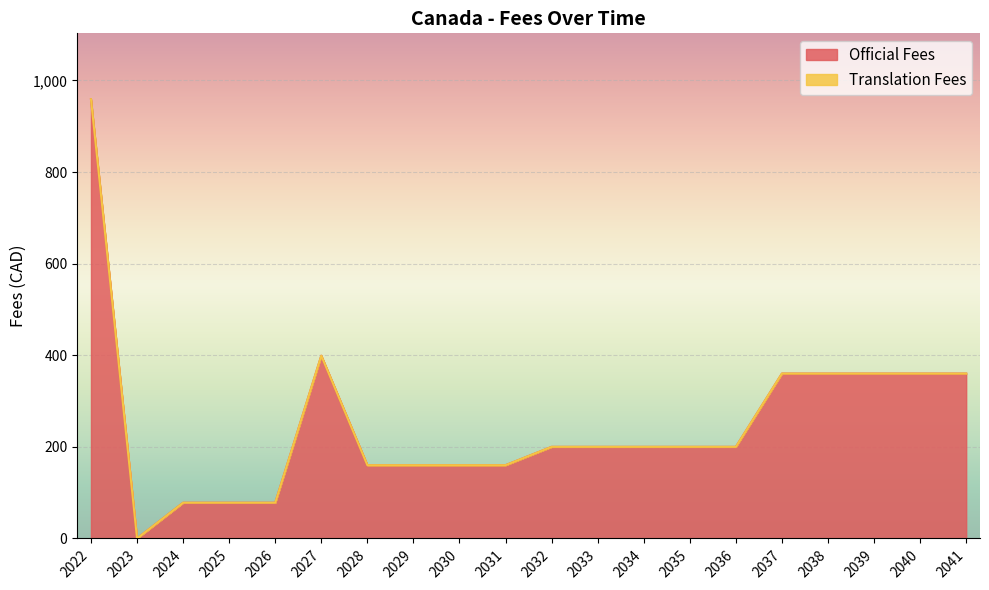

How many interior local valleys (lower than both neighbors) does the data have?

1